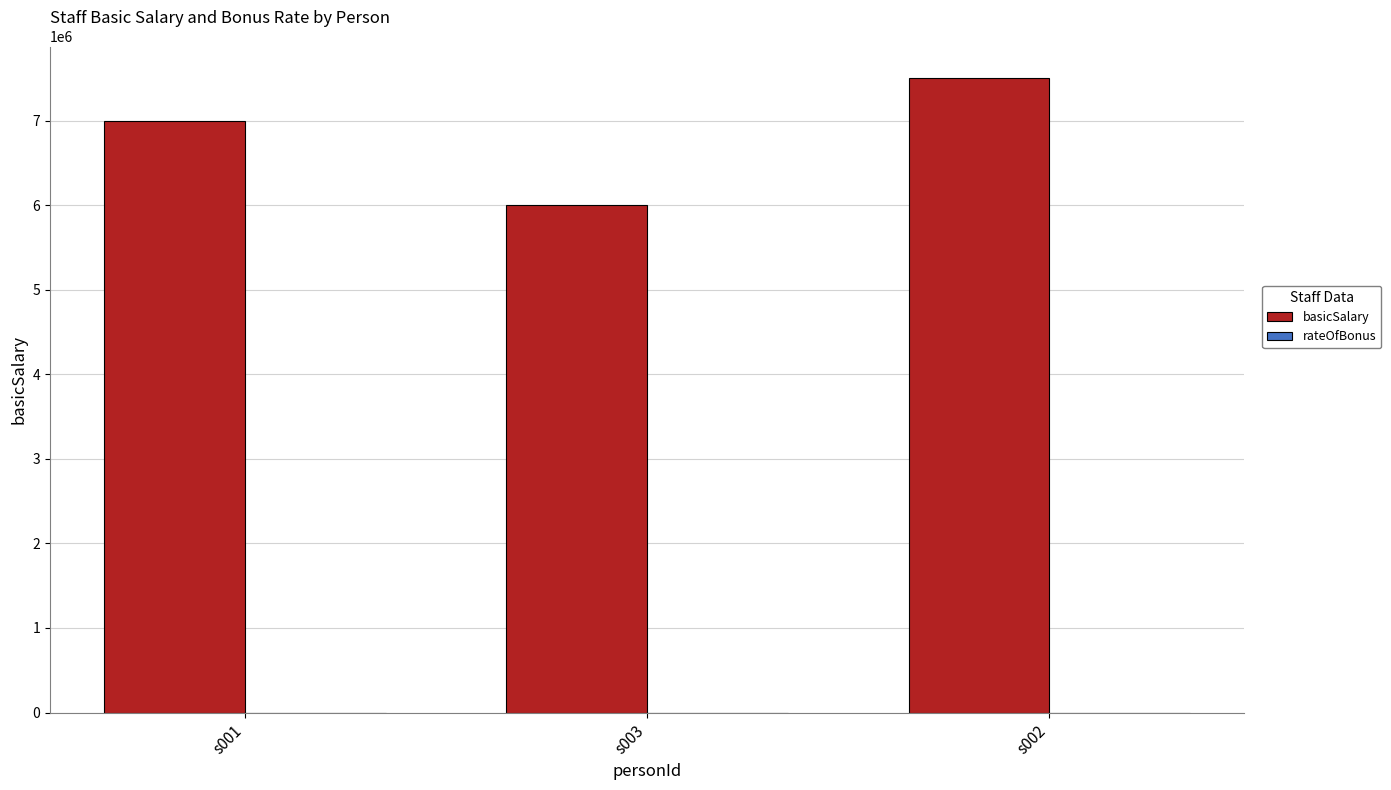

What is the approximate value of basicSalary at s002?

7500000